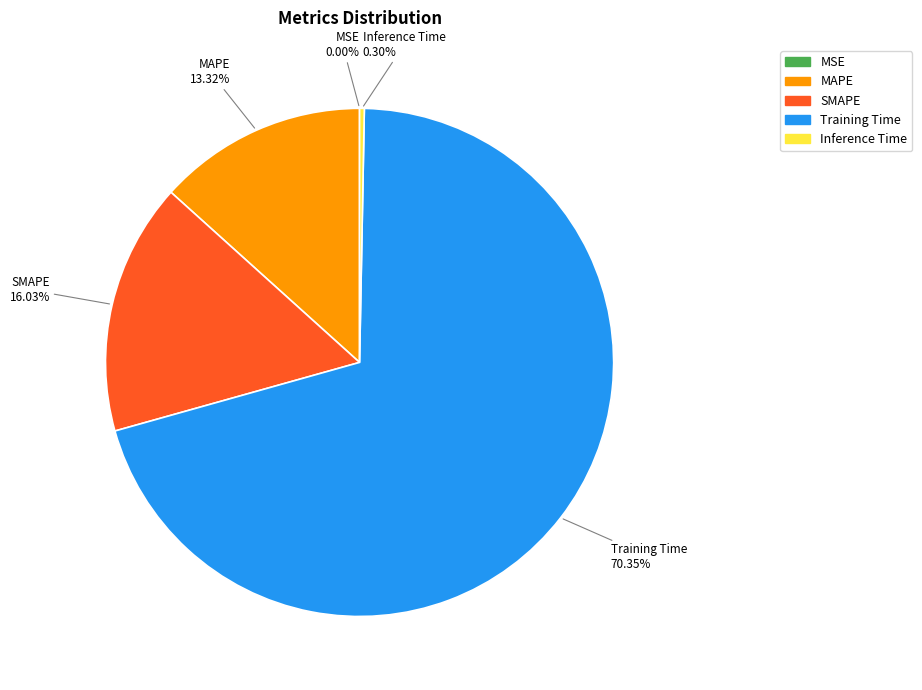

Which category has the biggest portion of the pie?

Training Time